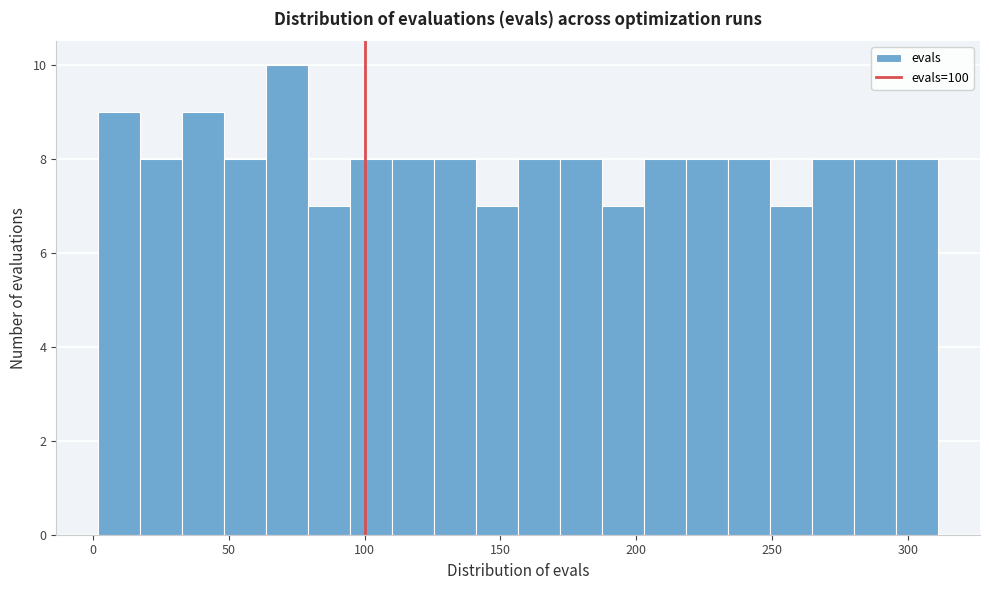

Read against the x-axis, roughly where is the centre of the tallest bar?

70